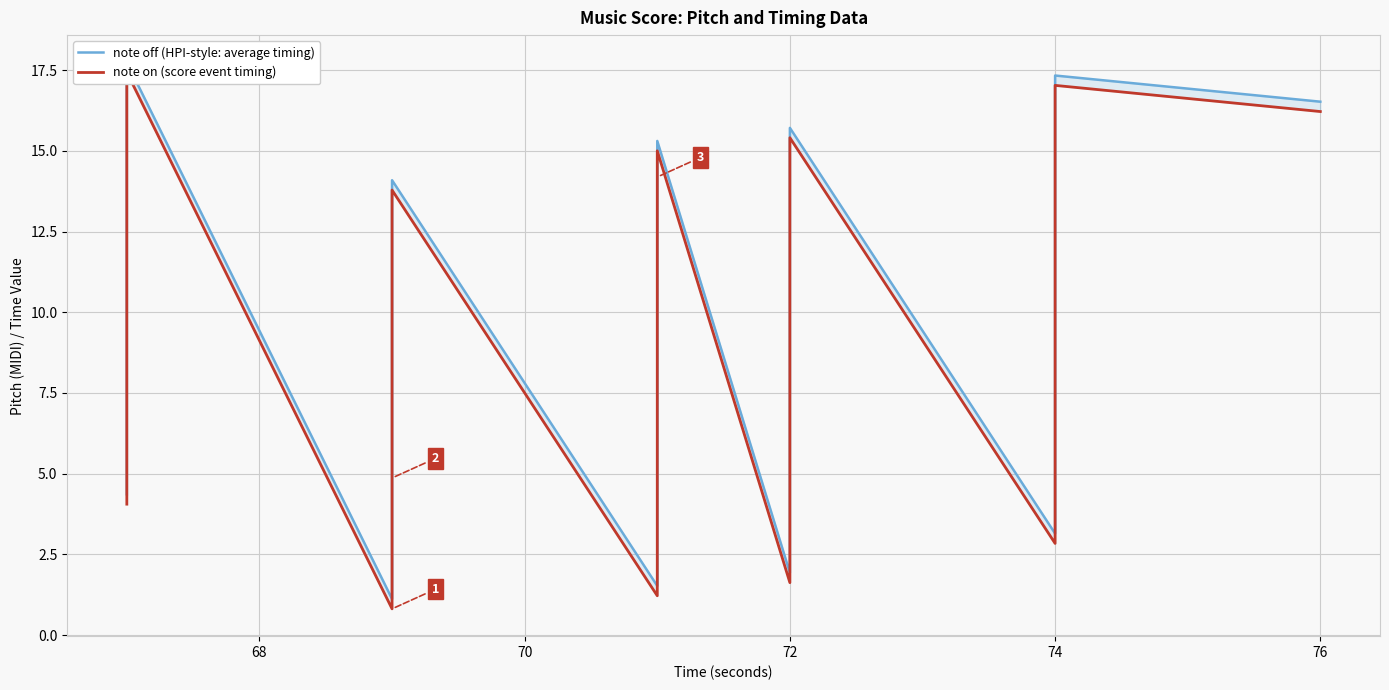

Is the value of note off (HPI-style: average timing) at 17 greater than the value of note on (score event timing) at 66?

No